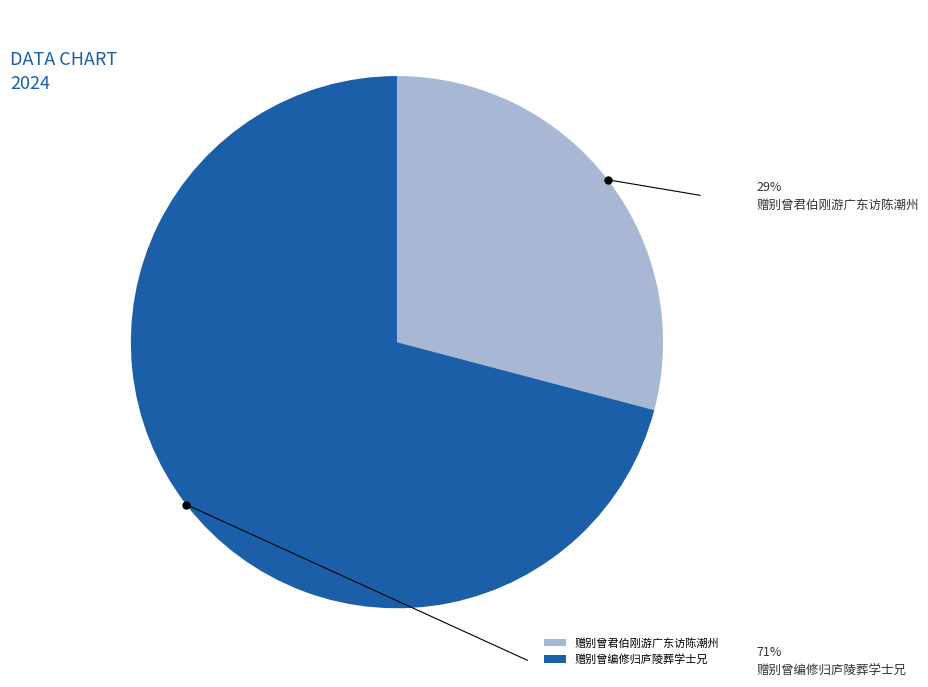

What is the ratio of the value at 赠别曾编修归庐陵葬学士兄 to the value at 赠别曾君伯刚游广东访陈潮州?

2.4